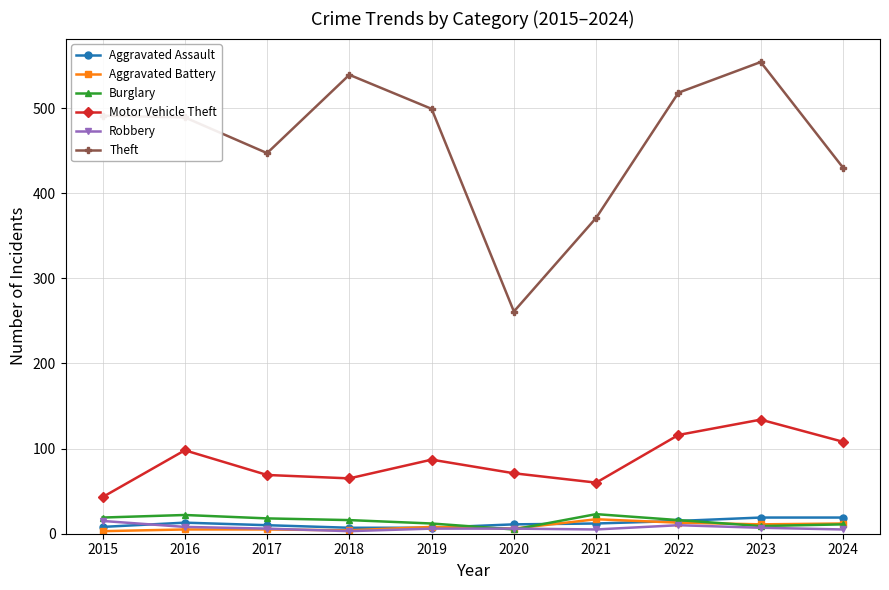

Which series changed the most between 2015 and 2016?

Motor Vehicle Theft